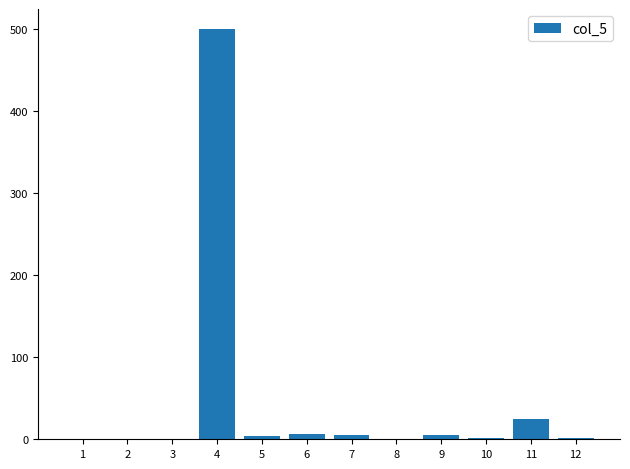

What is the maximum value shown in the chart?

500.0